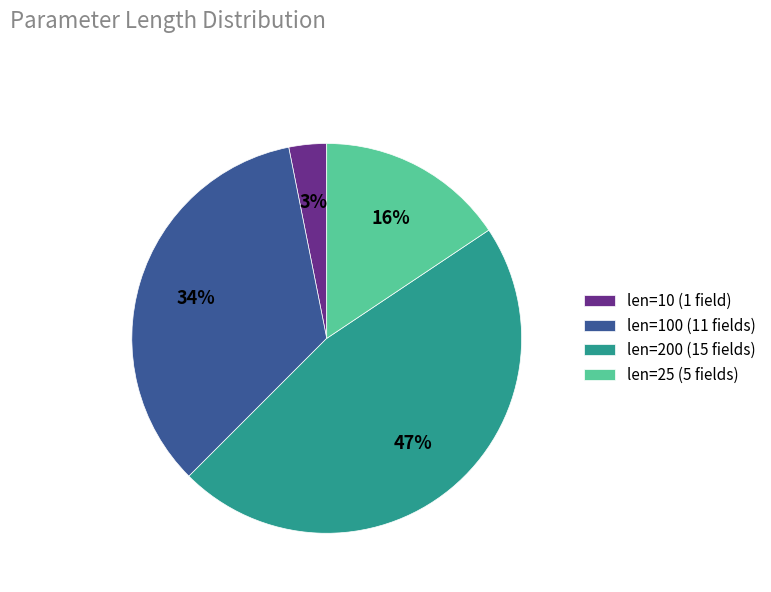

Which category has the smallest portion of the pie?

len=10 (1 field)